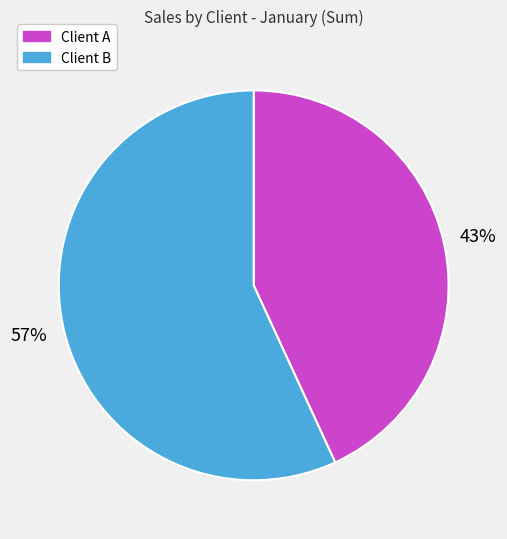

Does any single category account for the majority?

Yes